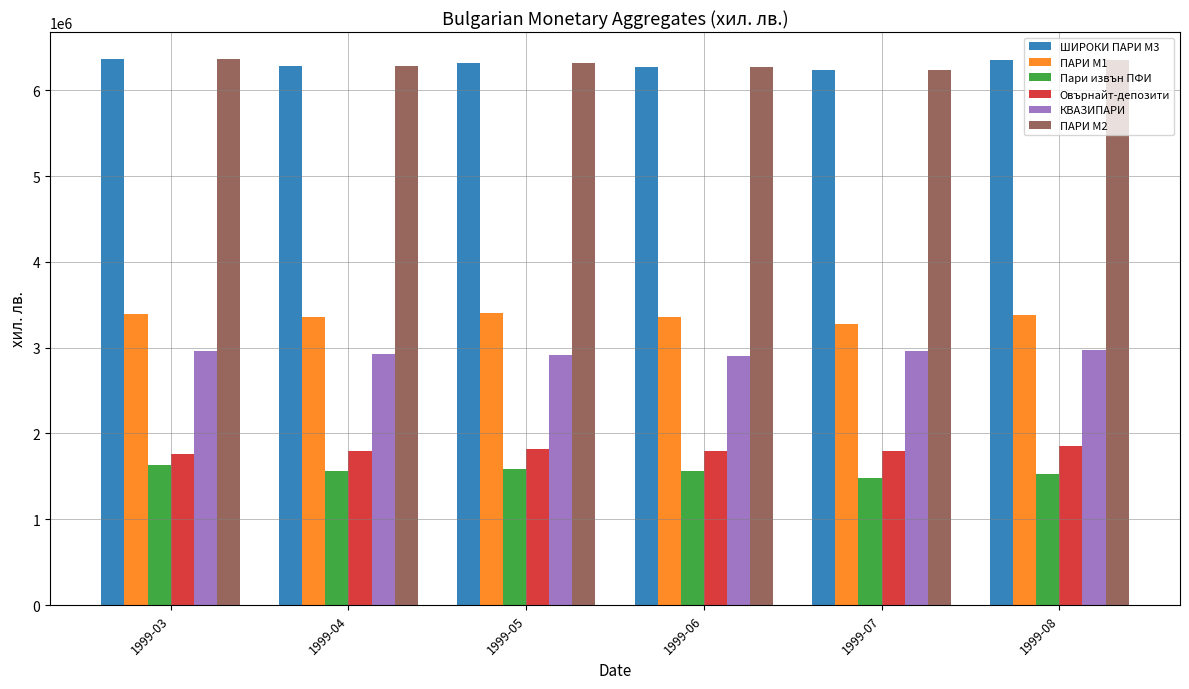

What are all the series names shown in the legend?

ШИРОКИ ПАРИ М3, ПАРИ М1, Пари извън ПФИ, Oвърнайт-депозити, КВАЗИПАРИ, ПАРИ М2